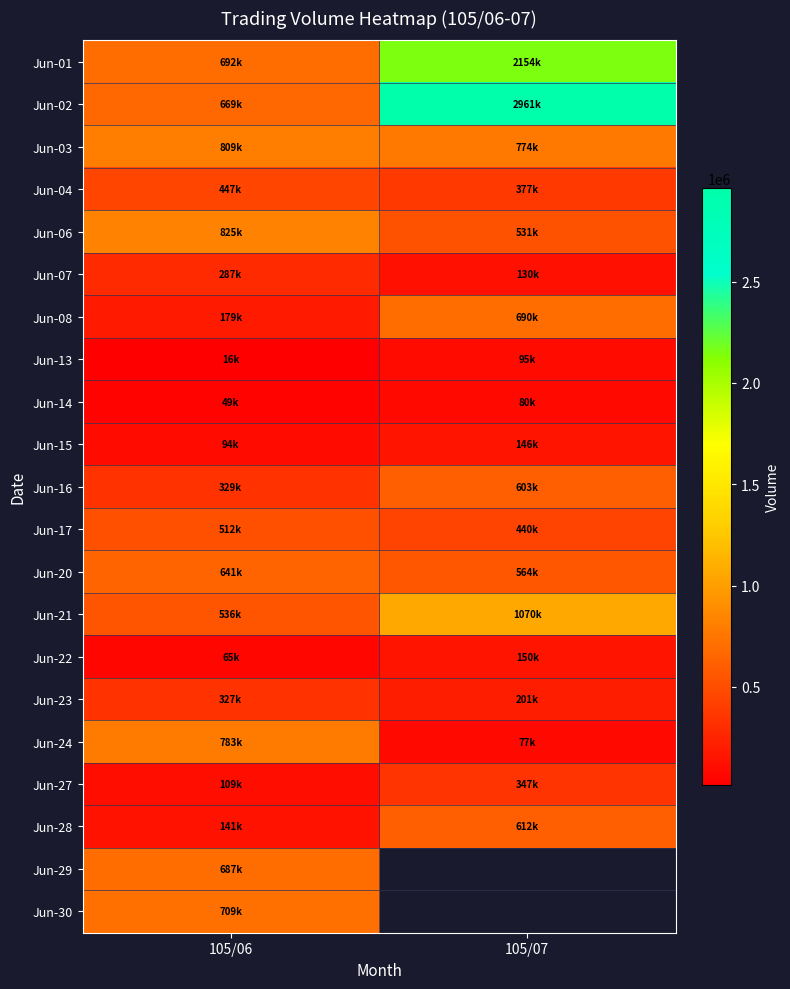

List the series in order of their peak value, lowest first.

Jun-14, Jun-13, Jun-15, Jun-22, Jun-07, Jun-23, Jun-27, Jun-04, Jun-17, Jun-16, Jun-28, Jun-20, Jun-29, Jun-08, Jun-30, Jun-24, Jun-03, Jun-06, Jun-21, Jun-01, Jun-02